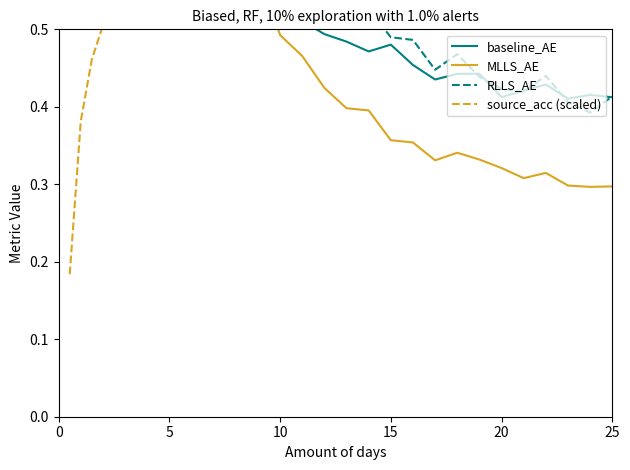

At how many categories does at least one series exceed 0?

40